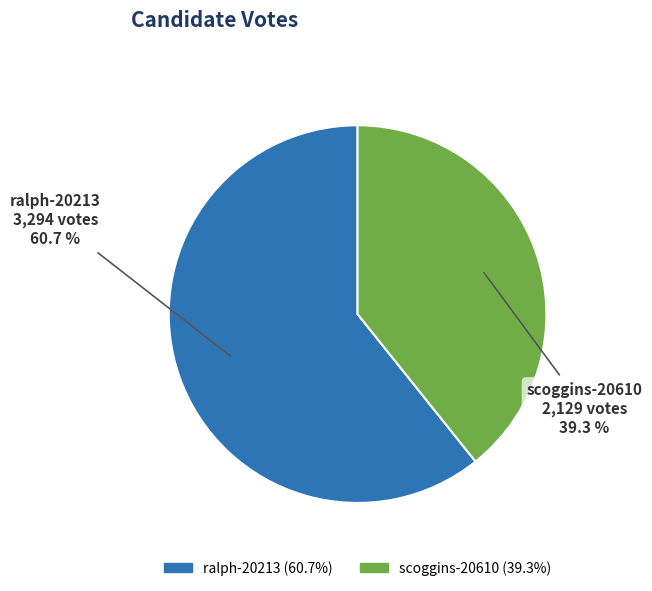

Is ralph-20213 the majority of the pie?

Yes